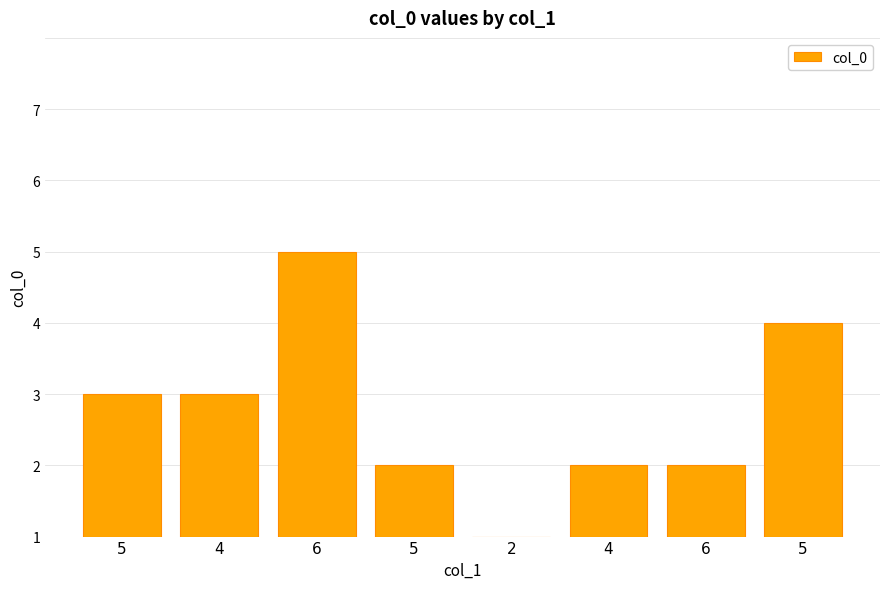

Is it true that the value at 6 is 1?

True